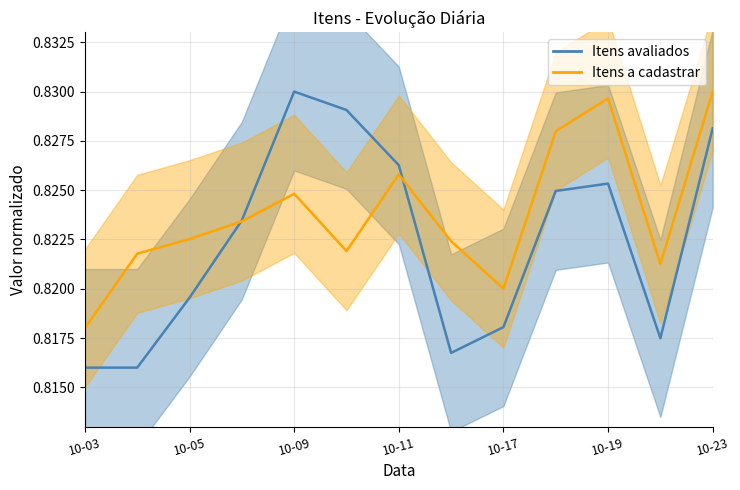

At which category does the chart reach its minimum across all series?

10-03